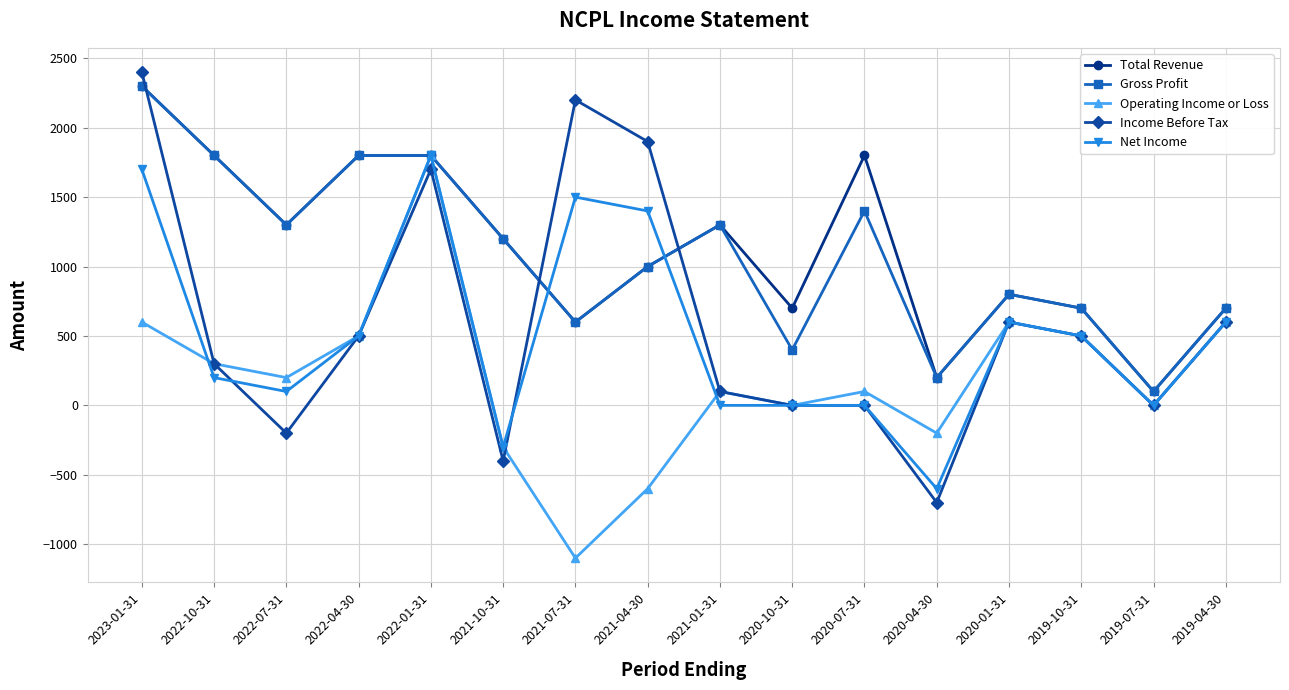

What is the label of the 12th point from the right?

2022-01-31